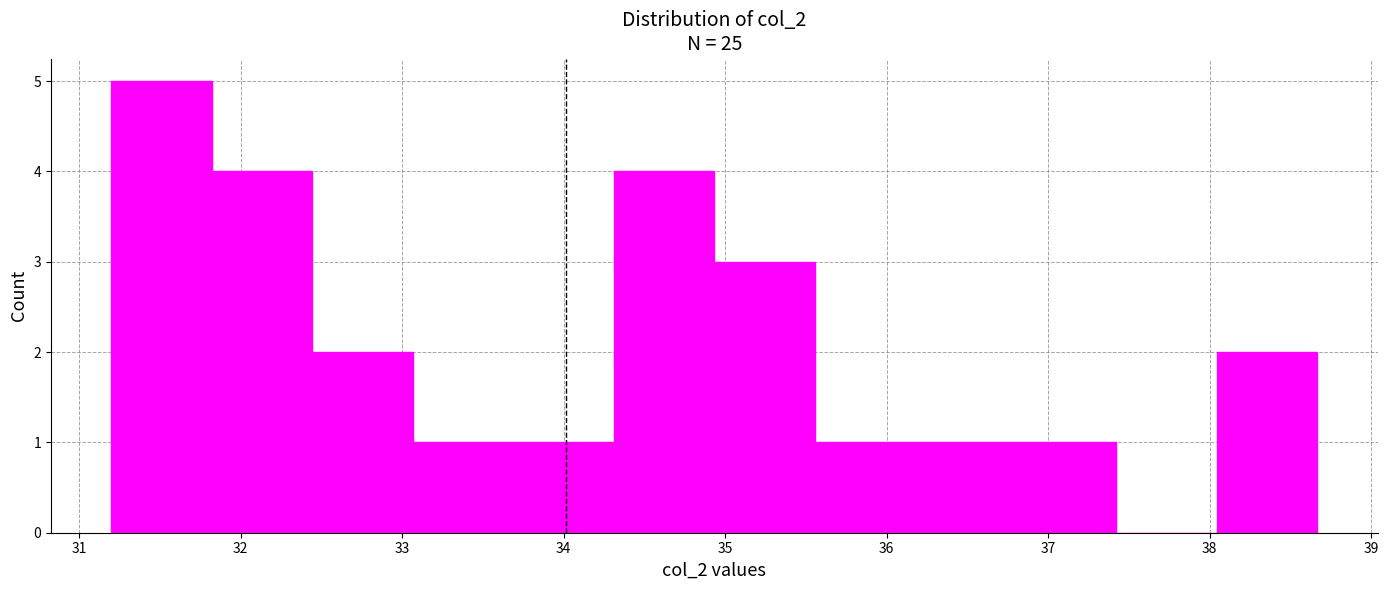

Reading left to right, list every bar in this chart as the range it spans on the x-axis followed by its height. Neither the bar edges nor the heights are printed on the chart, so give them approximately, as read against the axes.

31.2 to 31.8: 5
31.8 to 32.4: 4
32.4 to 33.1: 2
33.1 to 33.7: 1
33.7 to 34.3: 1
34.3 to 34.9: 4
34.9 to 35.6: 3
35.6 to 36.2: 1
36.2 to 36.8: 1
36.8 to 37.4: 1
37.4 to 38.0: 0
38.0 to 38.7: 2